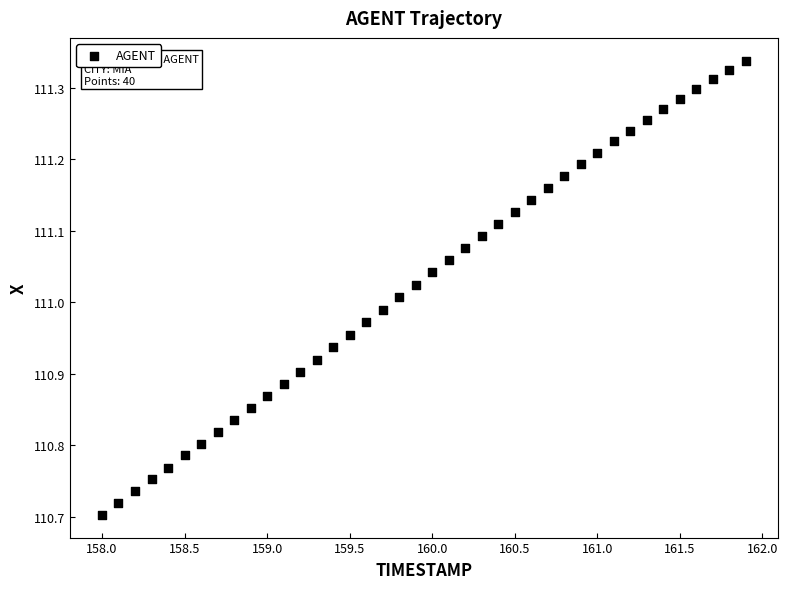

What is the range of X values (max minus min)?

3.9